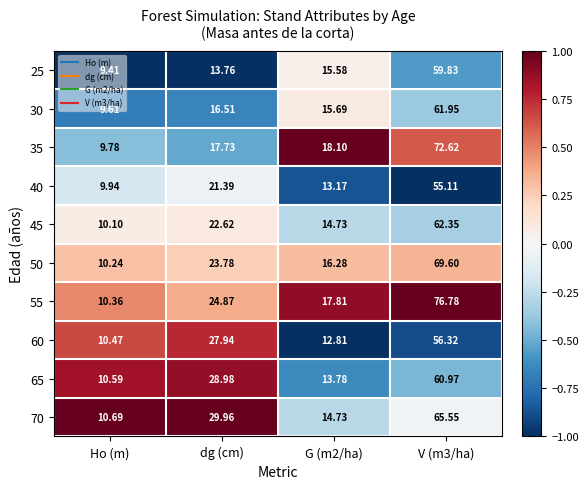

At which label does 70 reach its minimum?

Ho (m)